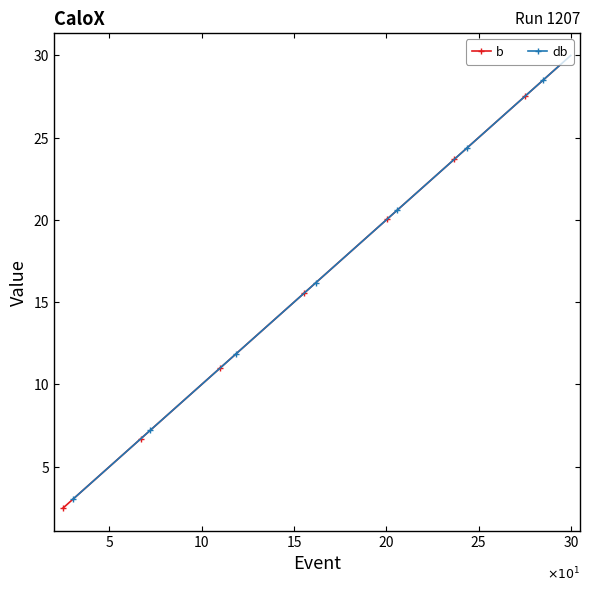

What is the value of the db point at the 3rd from the left?

5.8